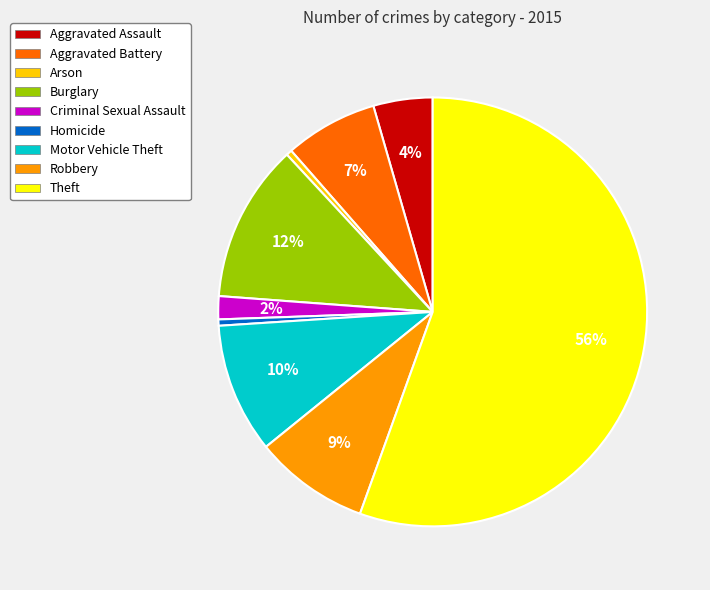

Approximately how many times larger is the value at Aggravated Battery compared to Burglary?

0.6